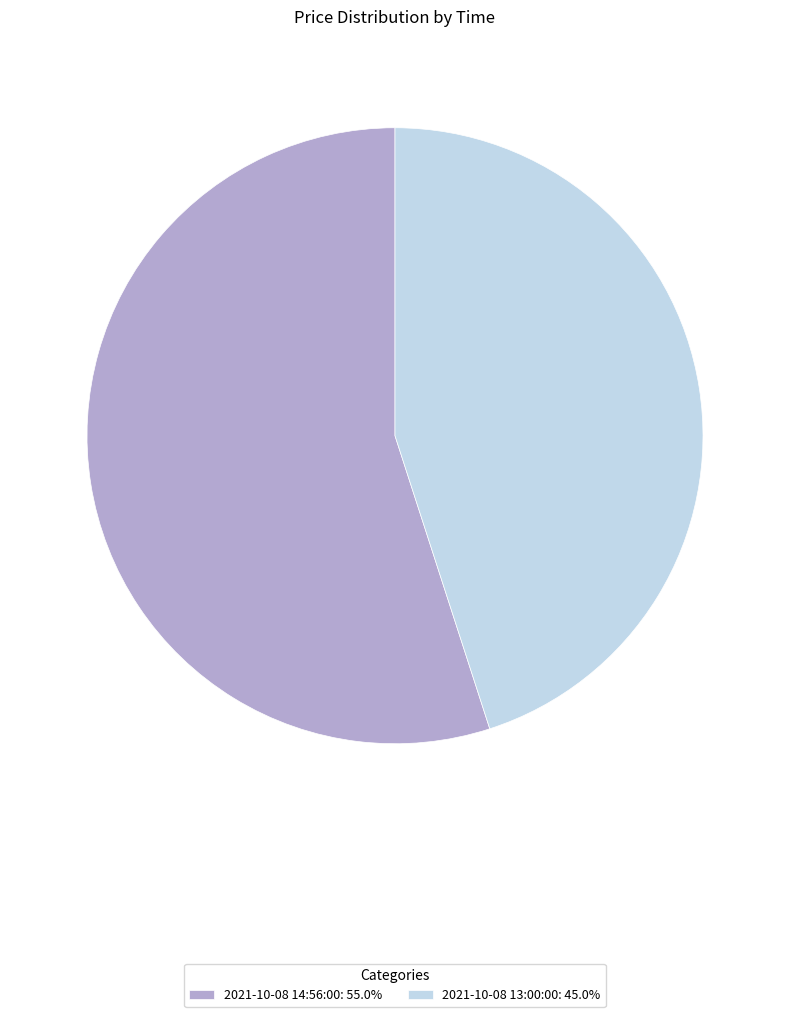

What is the ratio of the value at 2021-10-08 13:00:00 to the value at 2021-10-08 14:56:00?

0.8